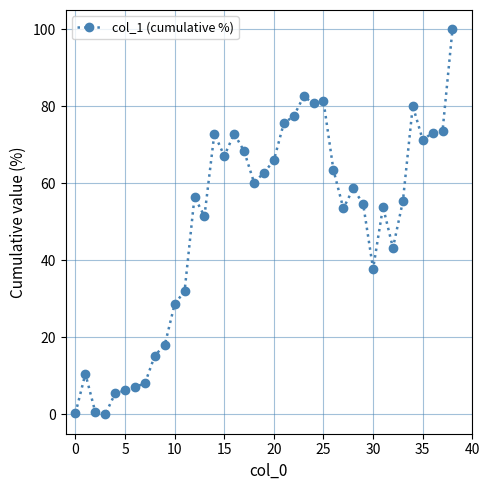

What is the value of the 35th point from the left?

80.1